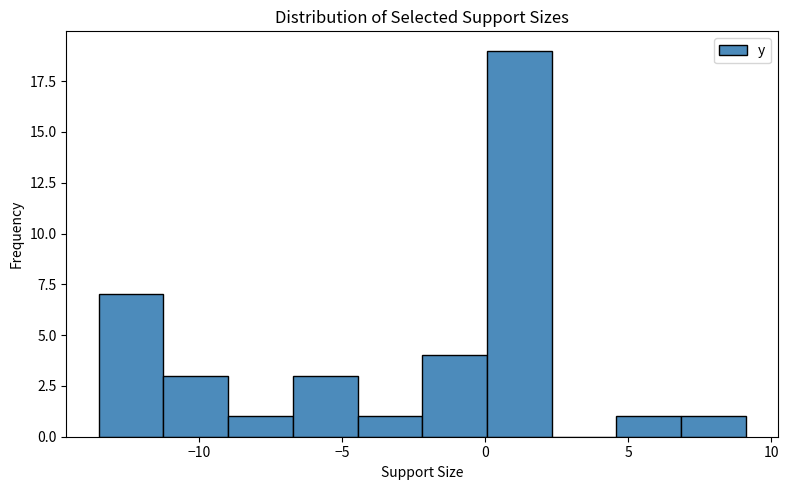

How tall is the bar that spans -4.5 to -2.0 on the x-axis? Neither the bar edges nor the heights are printed on the chart, so give them approximately, as read against the axes.

1